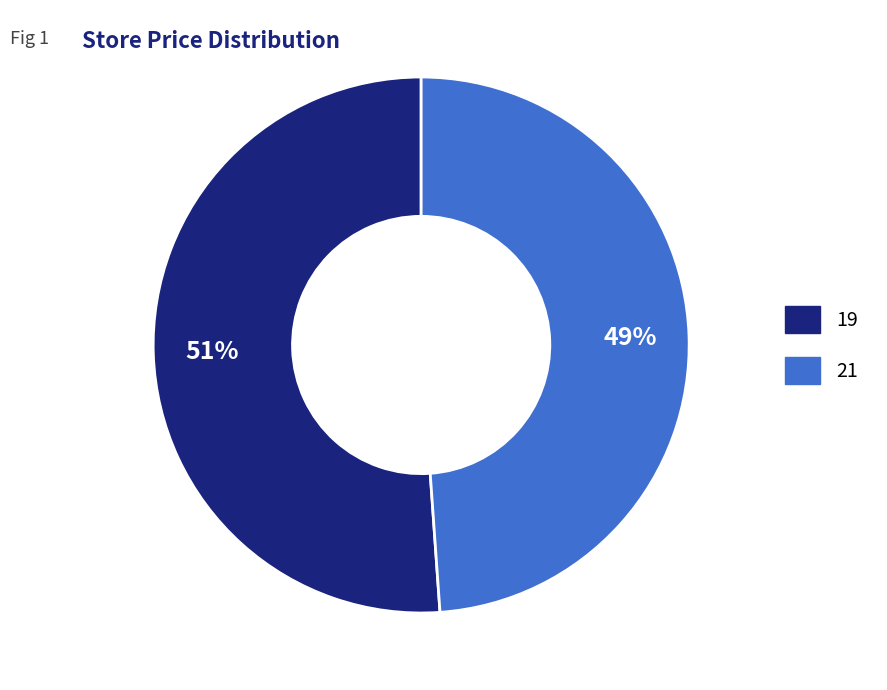

Between 19 and 21, which is larger?

19